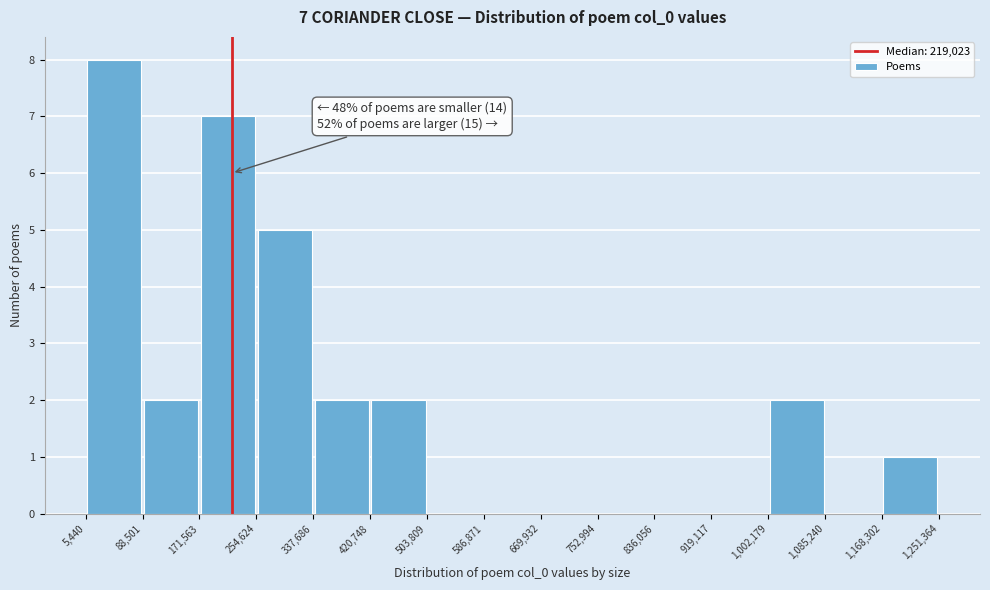

Which range on the x-axis has the tallest bar?

5,440 to 88,501